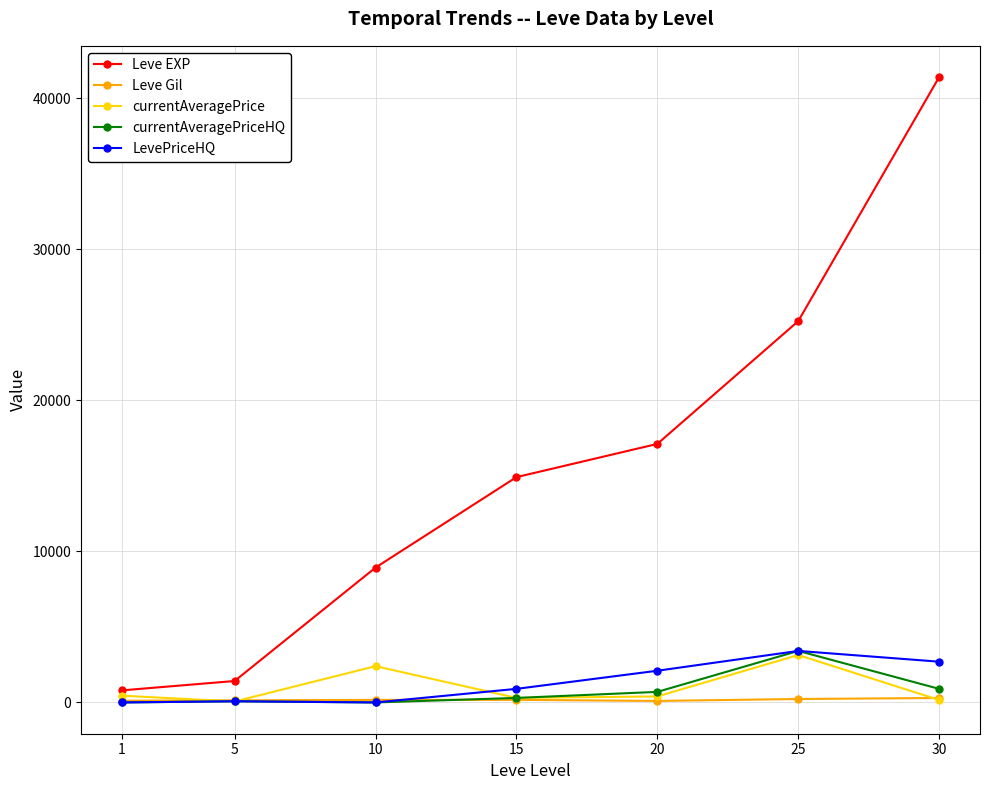

What is the difference between the highest and lowest values at 5?

1356.3